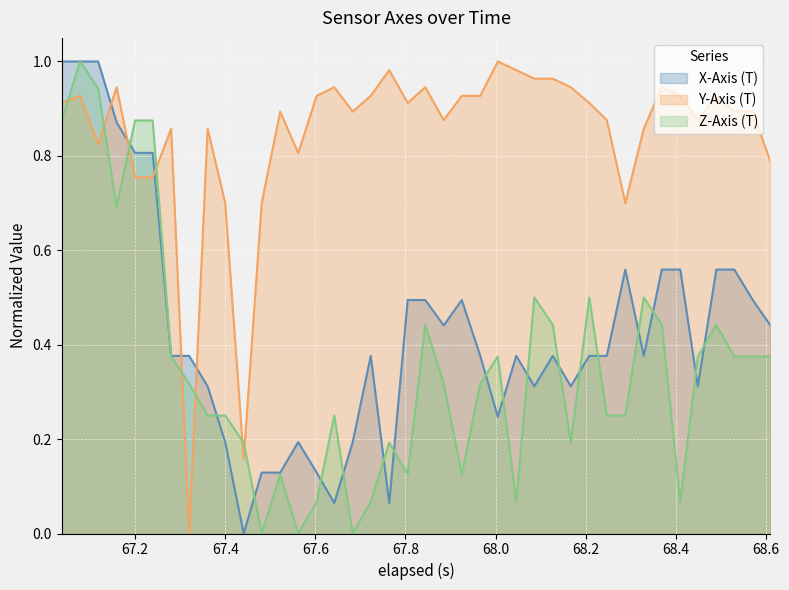

Which series has the largest total across all categories?

Y-Axis (T)